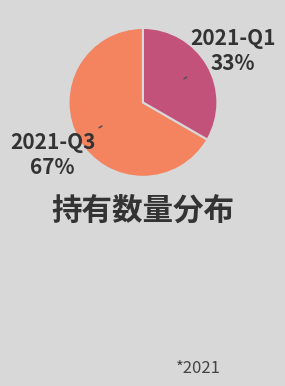

To the nearest percent, what is the average slice percentage?

50%